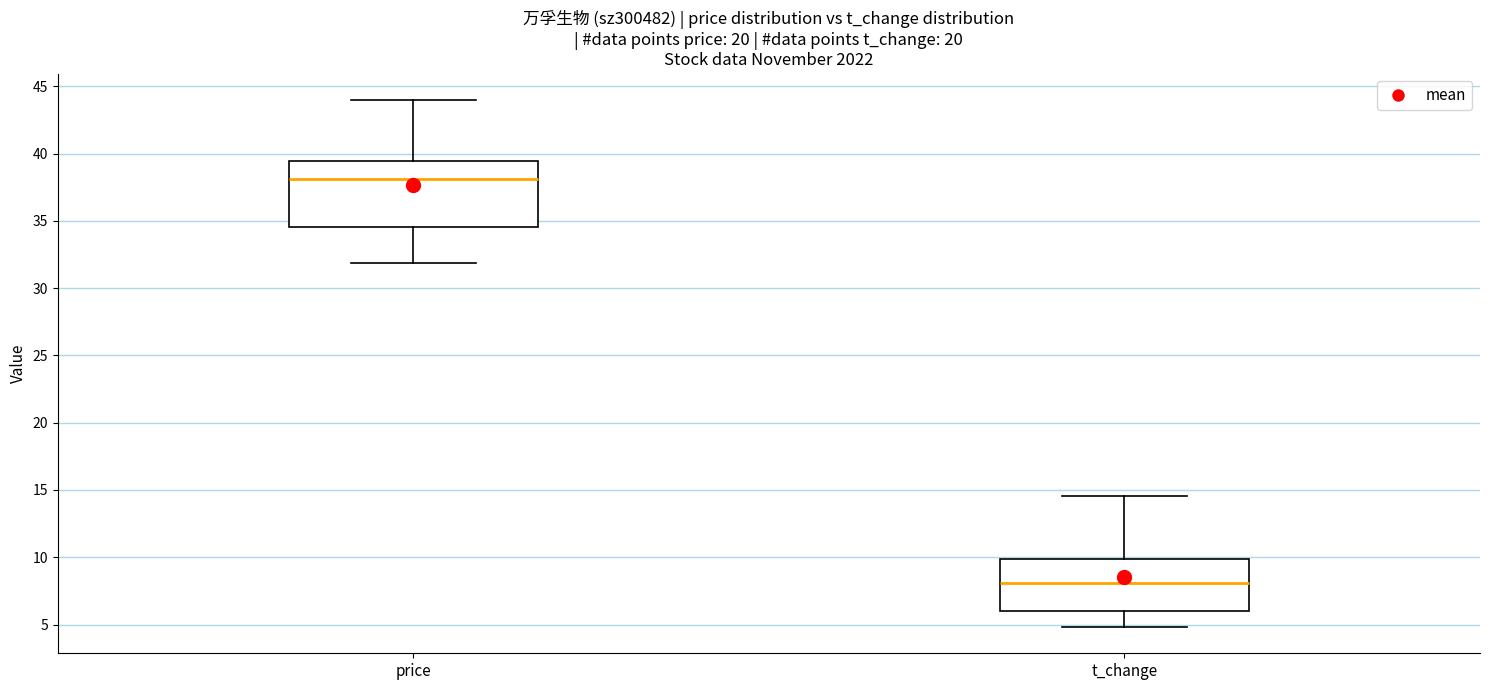

Which box's median line is the lowest?

t_change